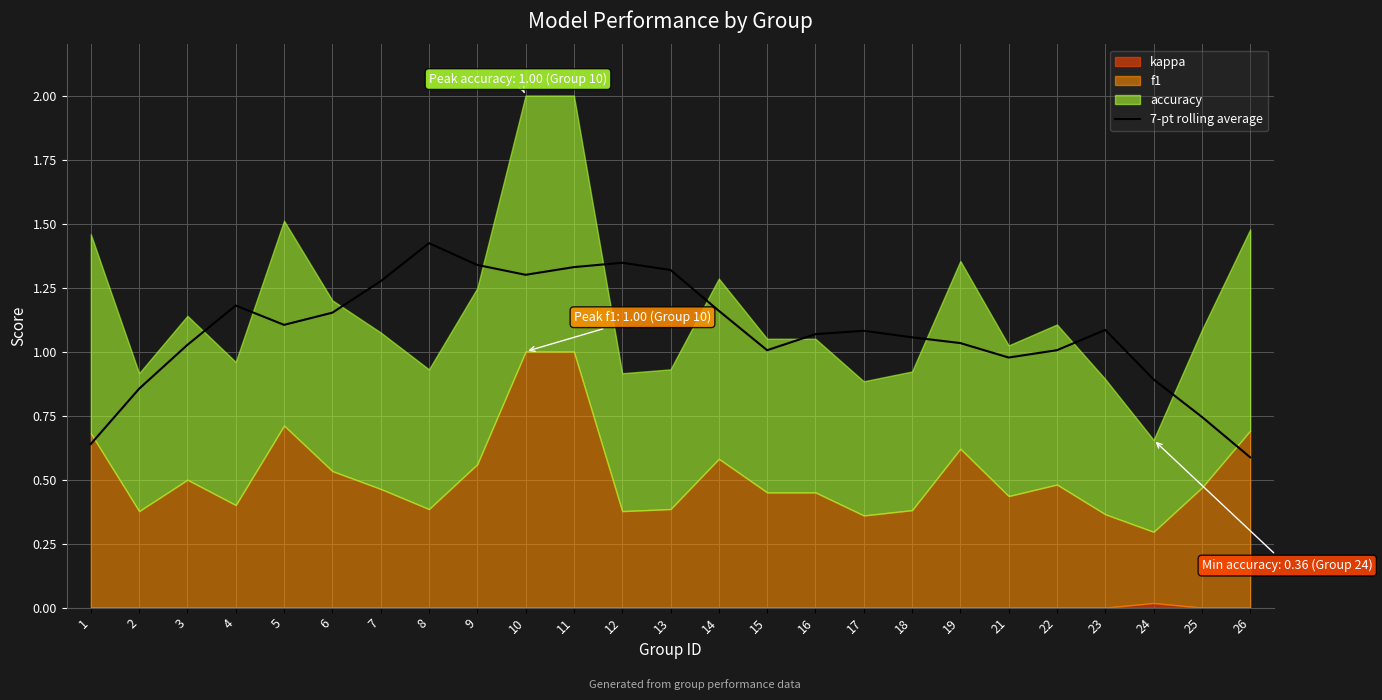

What is the change in value from 1 to 7?

+0.6